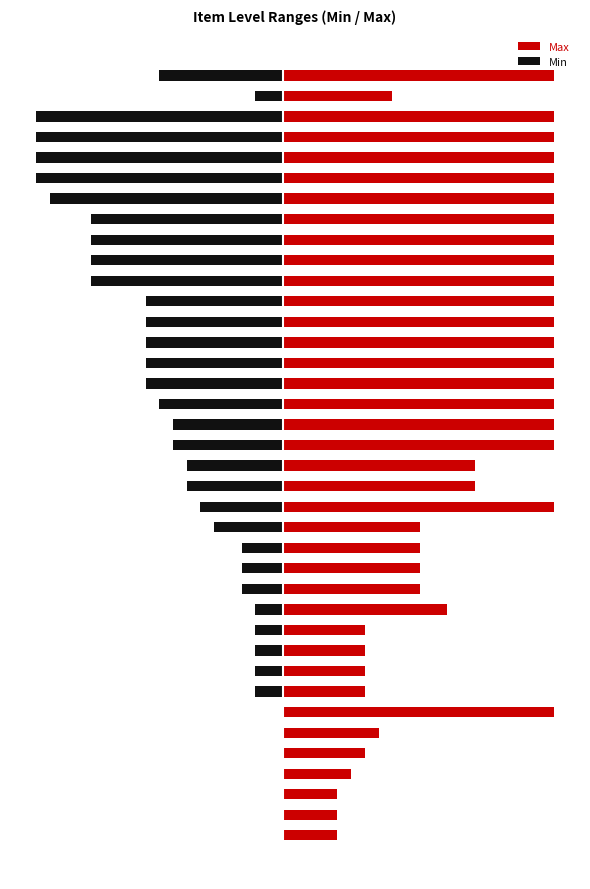

List the series in order of their peak value, highest first.

Max, Min